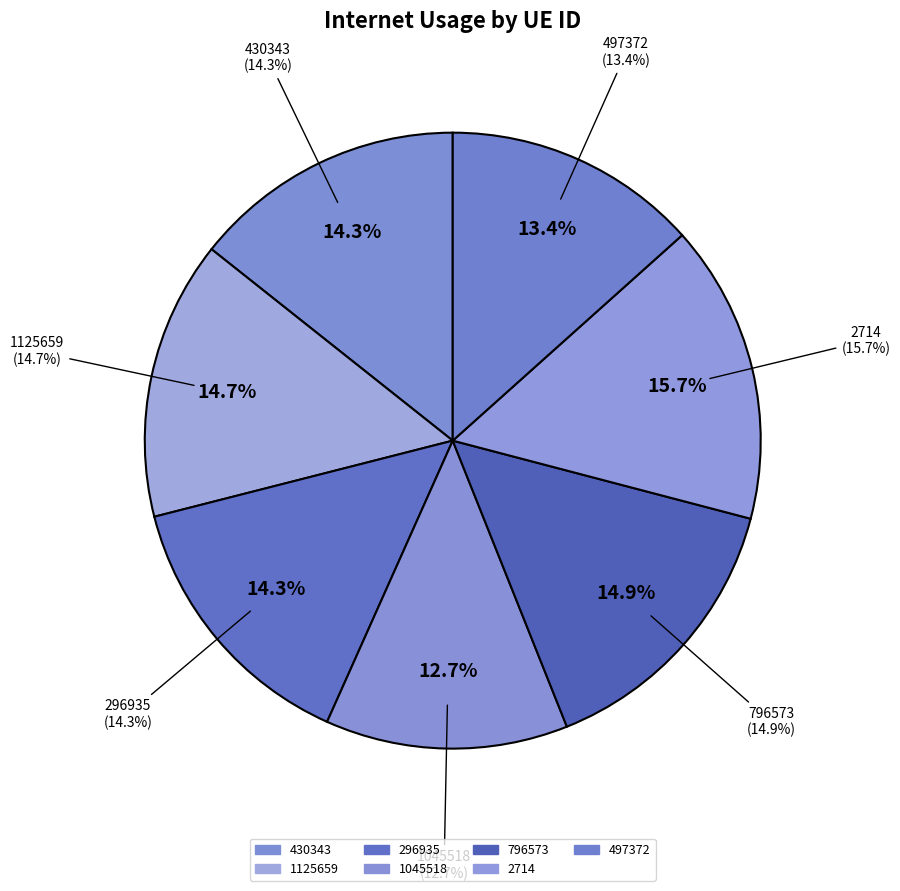

Between 430343 and 296935, which is larger?

296935